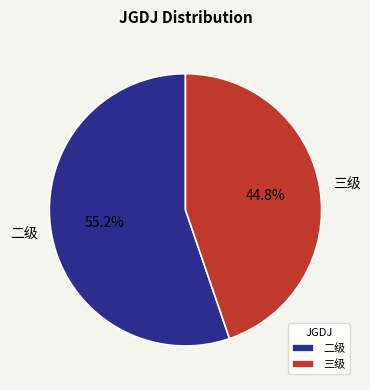

Does 三级 account for over 50% of the chart?

No